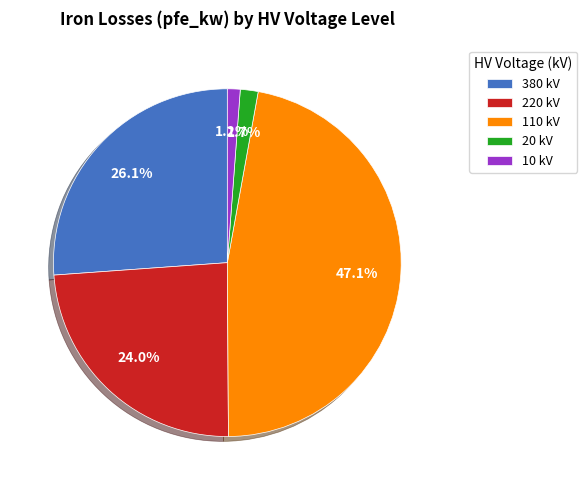

How much of the chart is everything except 110 kV?

52.9%